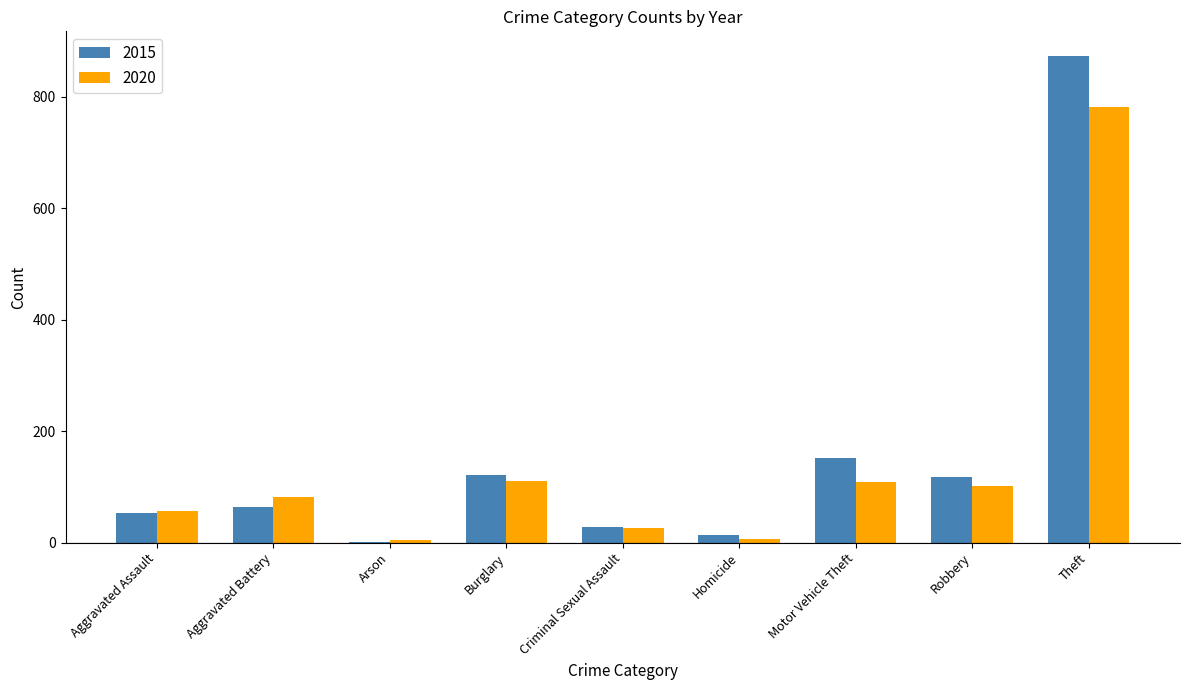

At which category does the chart reach its peak across all series?

Theft